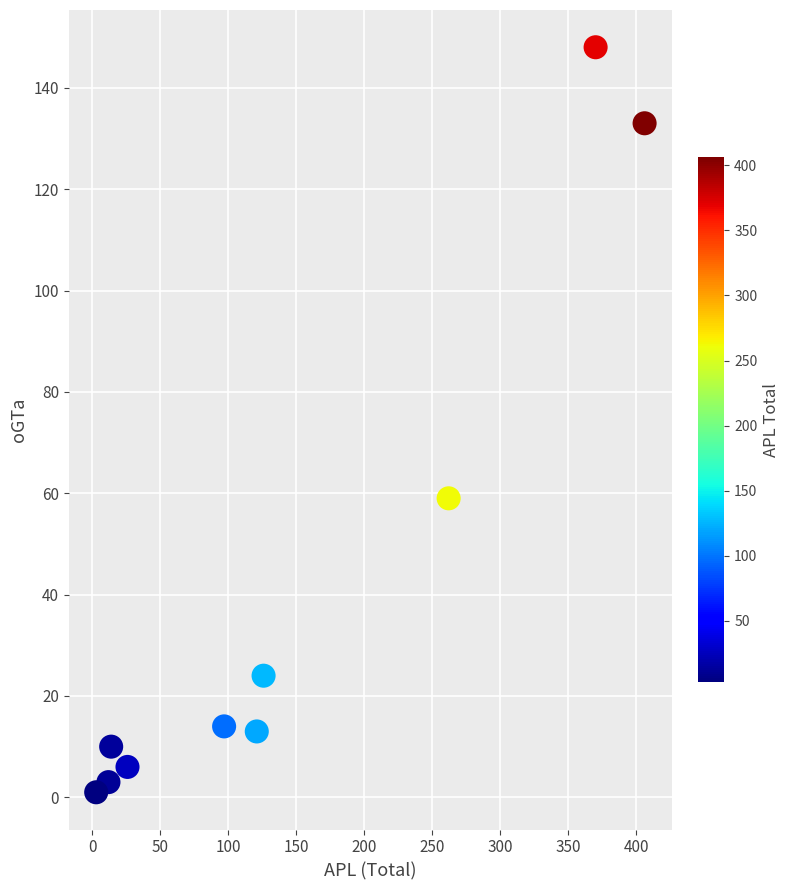

What Y value in the scatter plot is closest to 74?

59